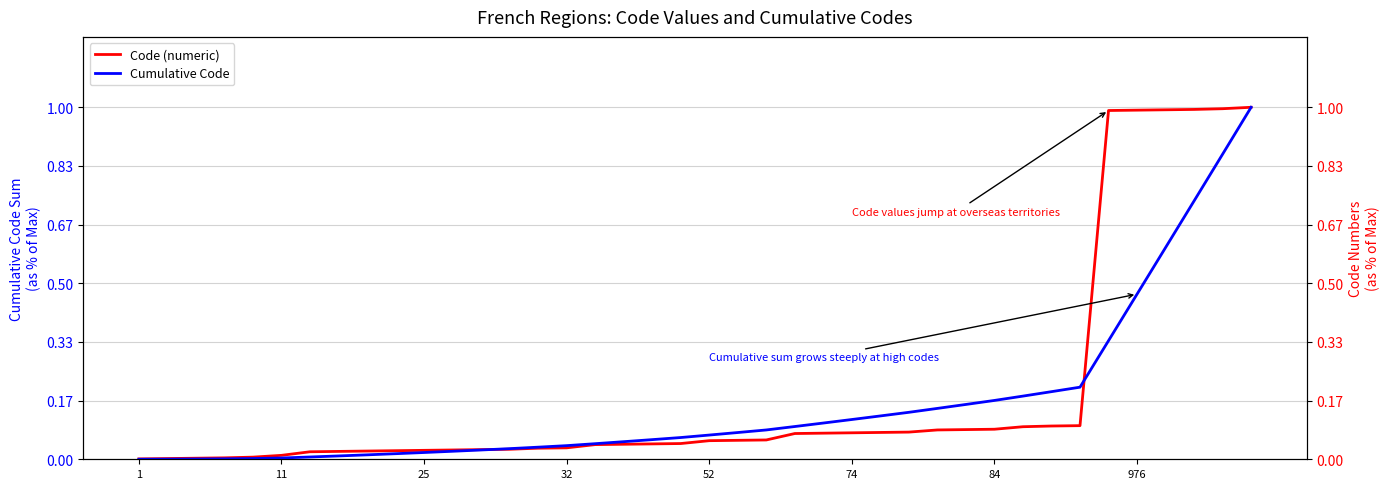

True or false: Cumulative Code has more than 1 points higher than both neighbors.

False